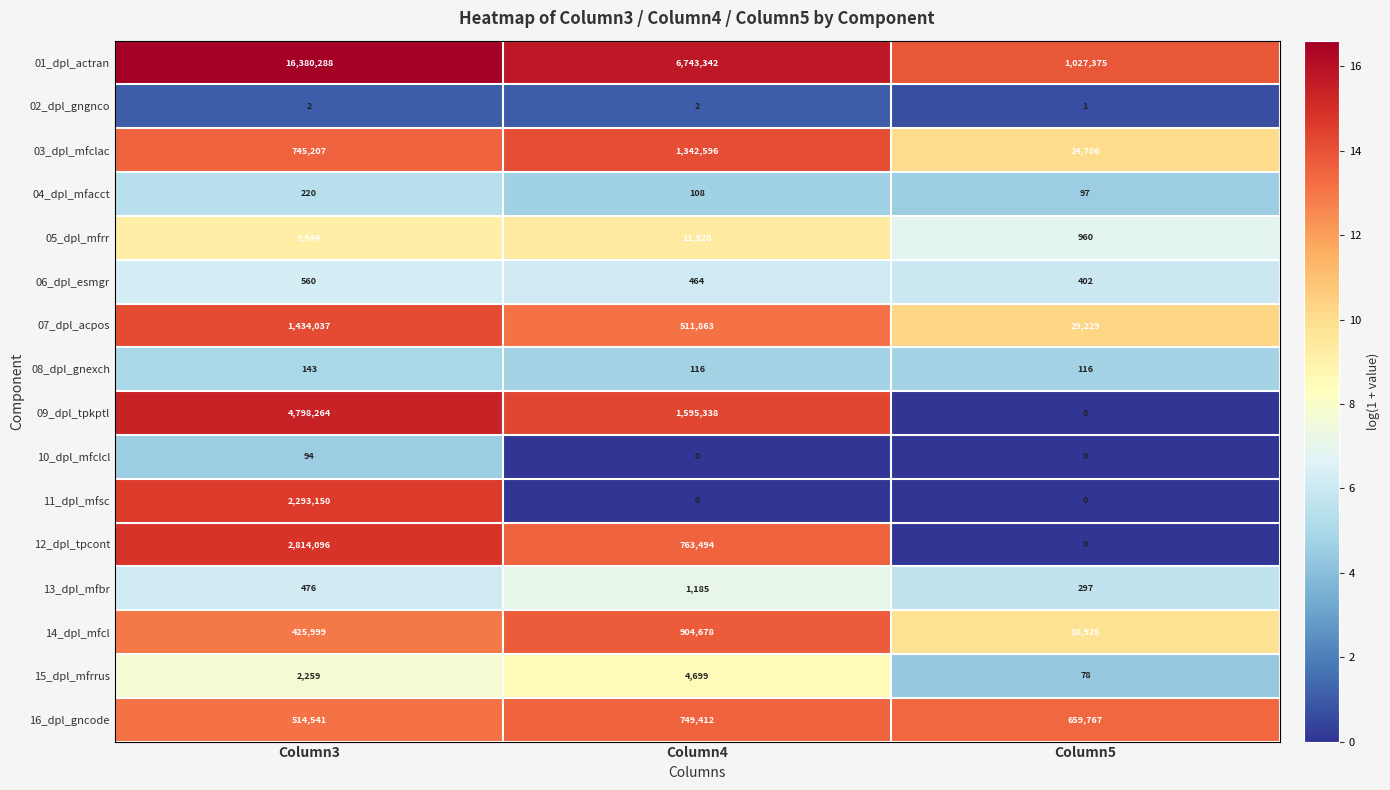

The 16_dpl_gncode series shows 343493 at Column3. True or false?

False